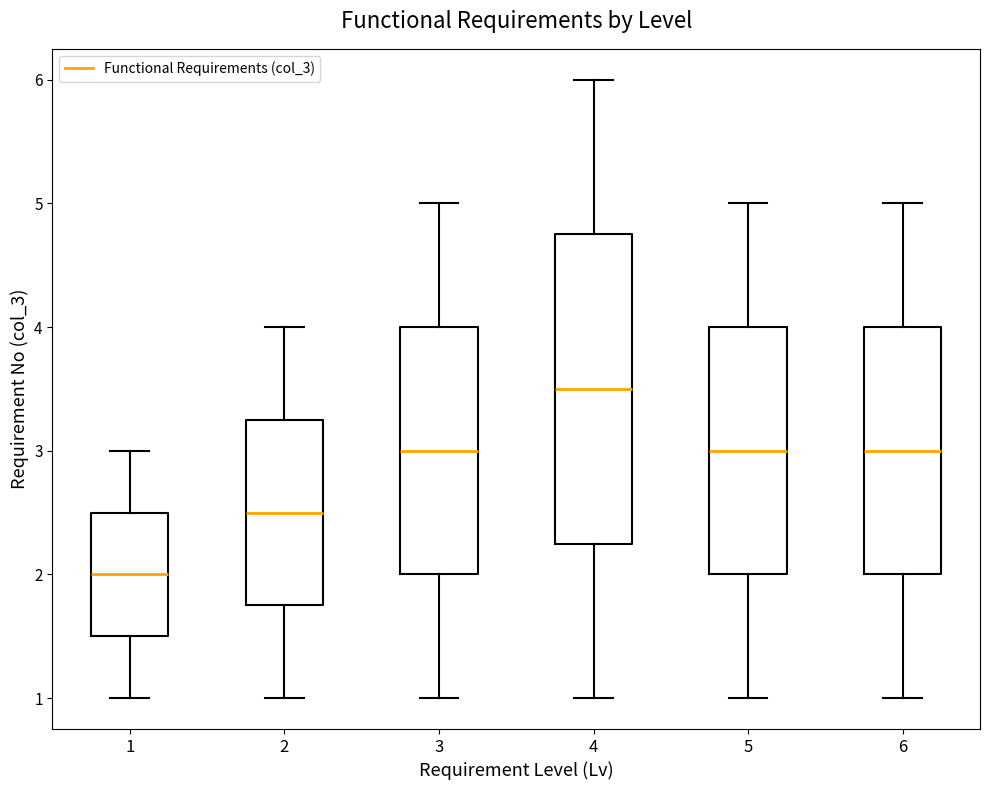

Where does the lower whisker of the box at x = 2 end on the y-axis? The values are not printed on the chart, so give them approximately, as read against the axis.

1.0